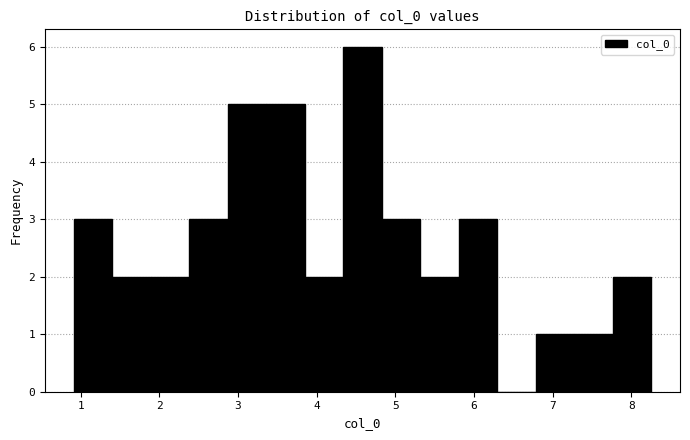

Which range on the x-axis has the tallest bar?

4.3 to 4.8